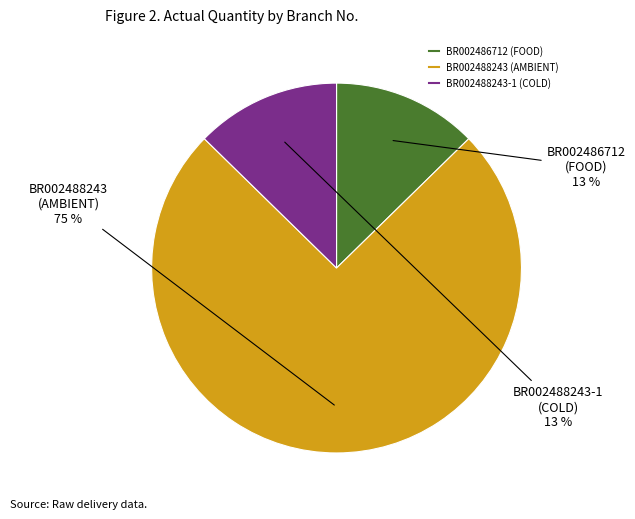

How many slices are in this pie chart?

3